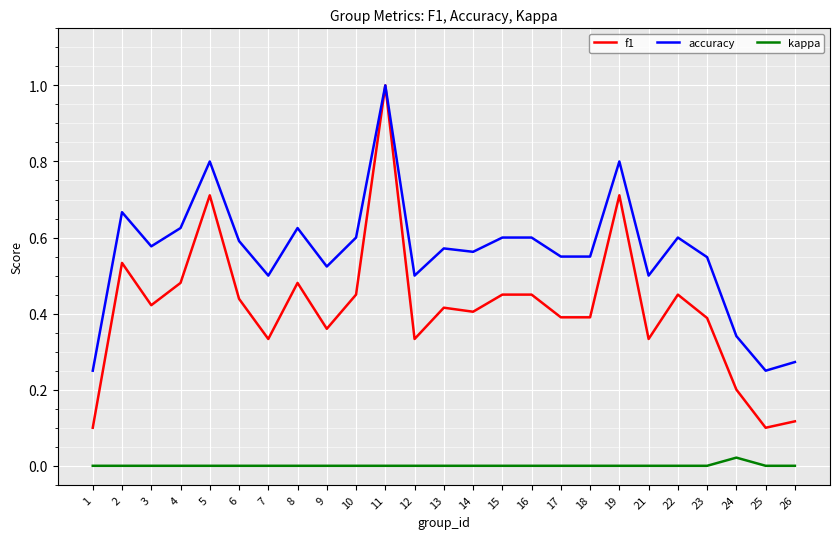

What is the sum of the accuracy values at 5 and 1?

1.1